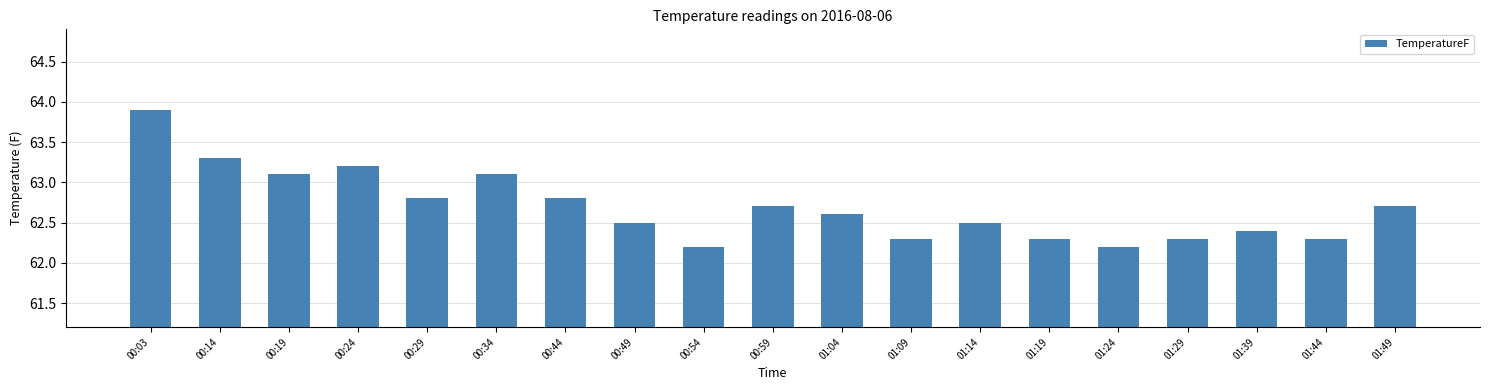

What is the label of the 10th bar from the left?

00:59